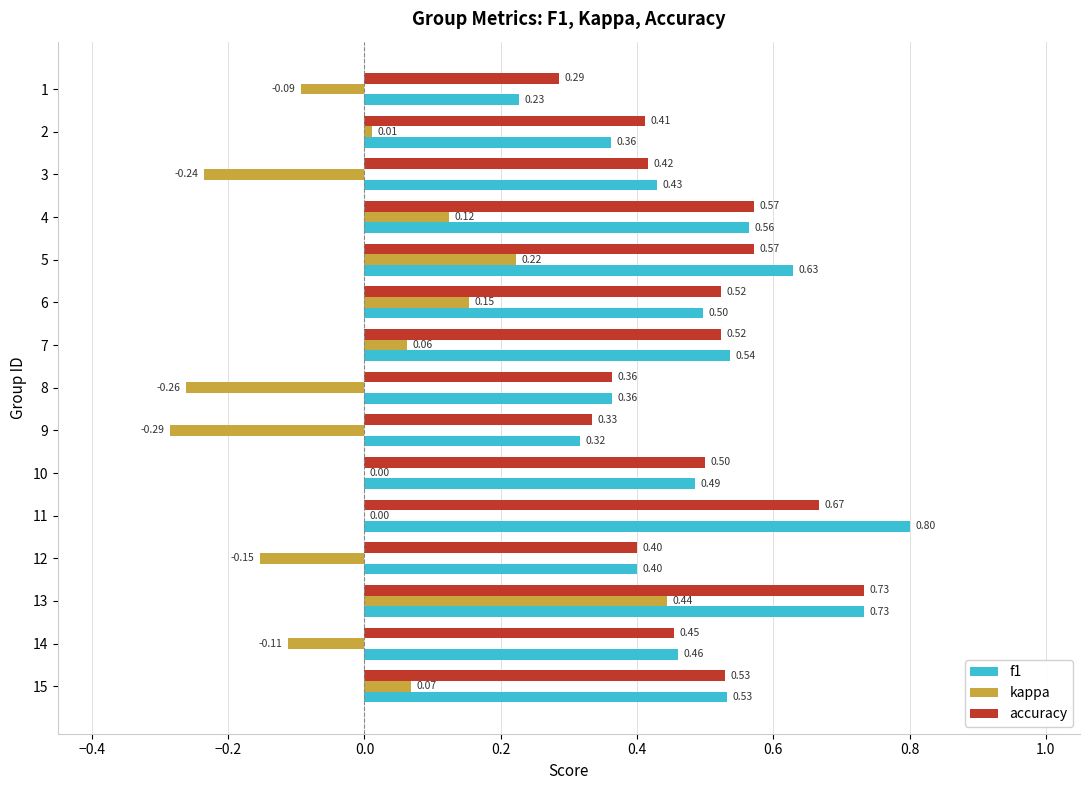

Is the value of f1 at 15 greater than the value of kappa at 4?

Yes